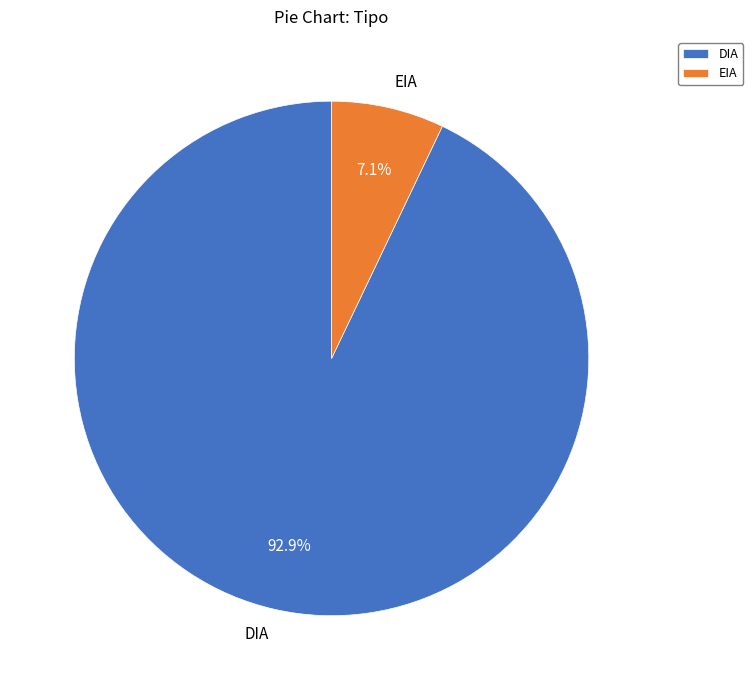

To the nearest percent, what percentage of the pie is DIA?

93%